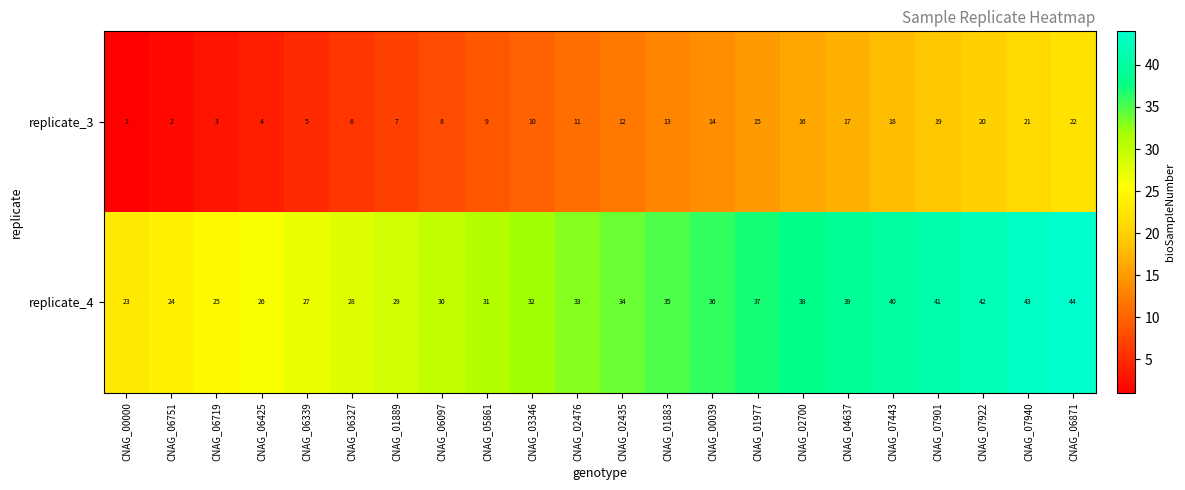

At which category is the sum across all series the highest?

CNAG_06871